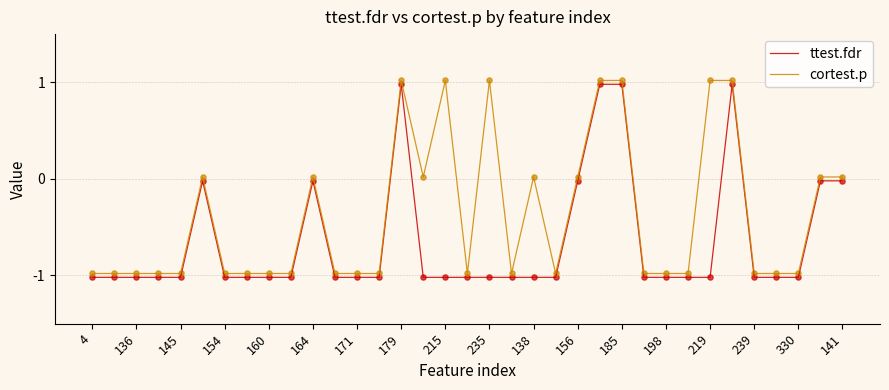

Which series has the largest total across all categories?

cortest.p